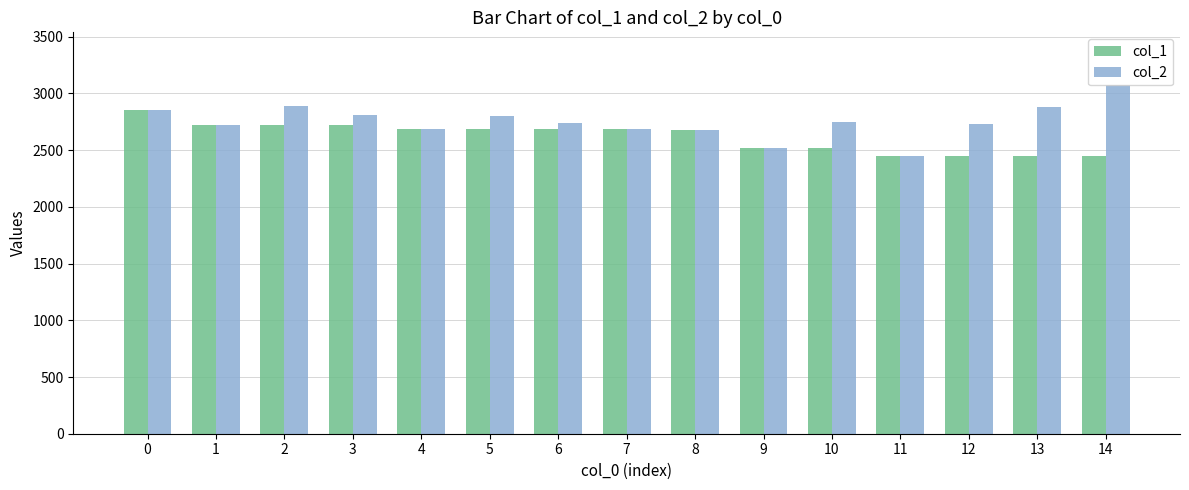

What is the total value across all series at 8?

5360